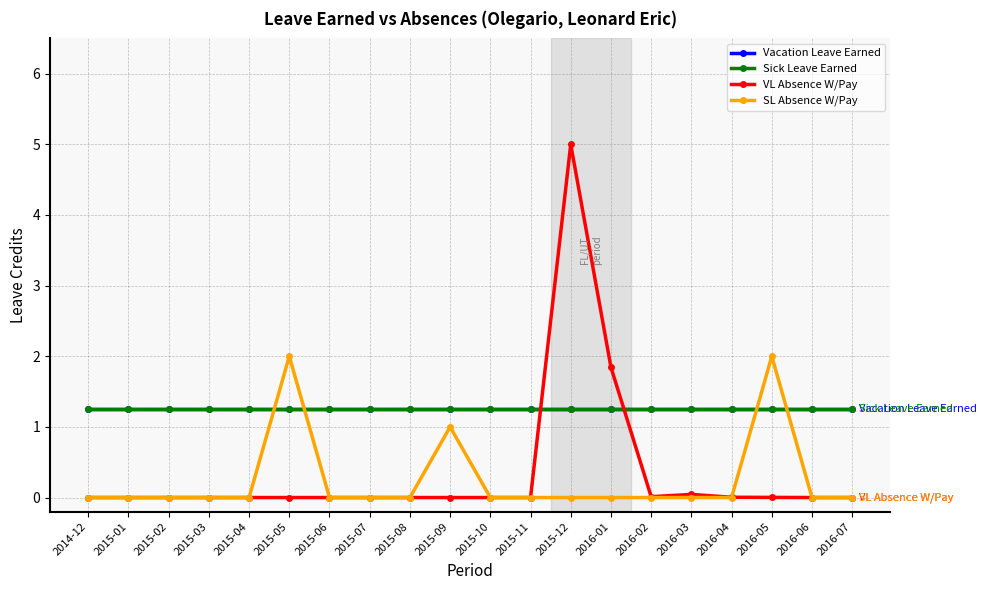

How many intersections are there between Vacation Leave Earned and VL Absence W/Pay?

2